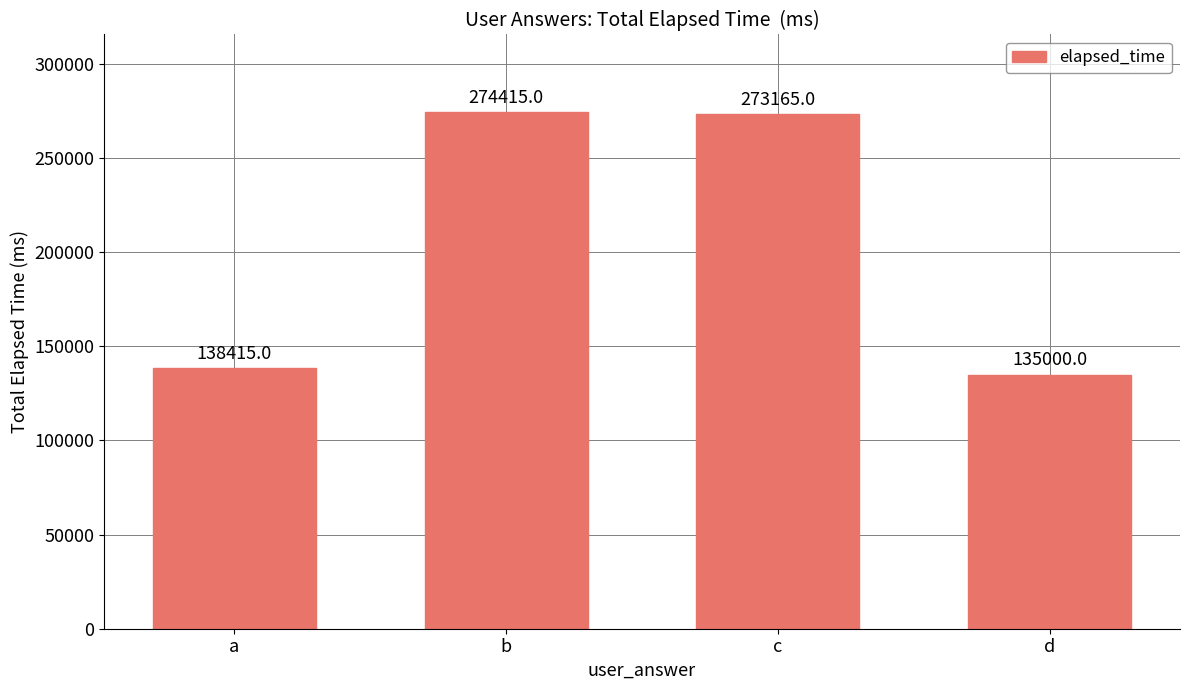

What is the value of the 3rd bar from the left?

273165